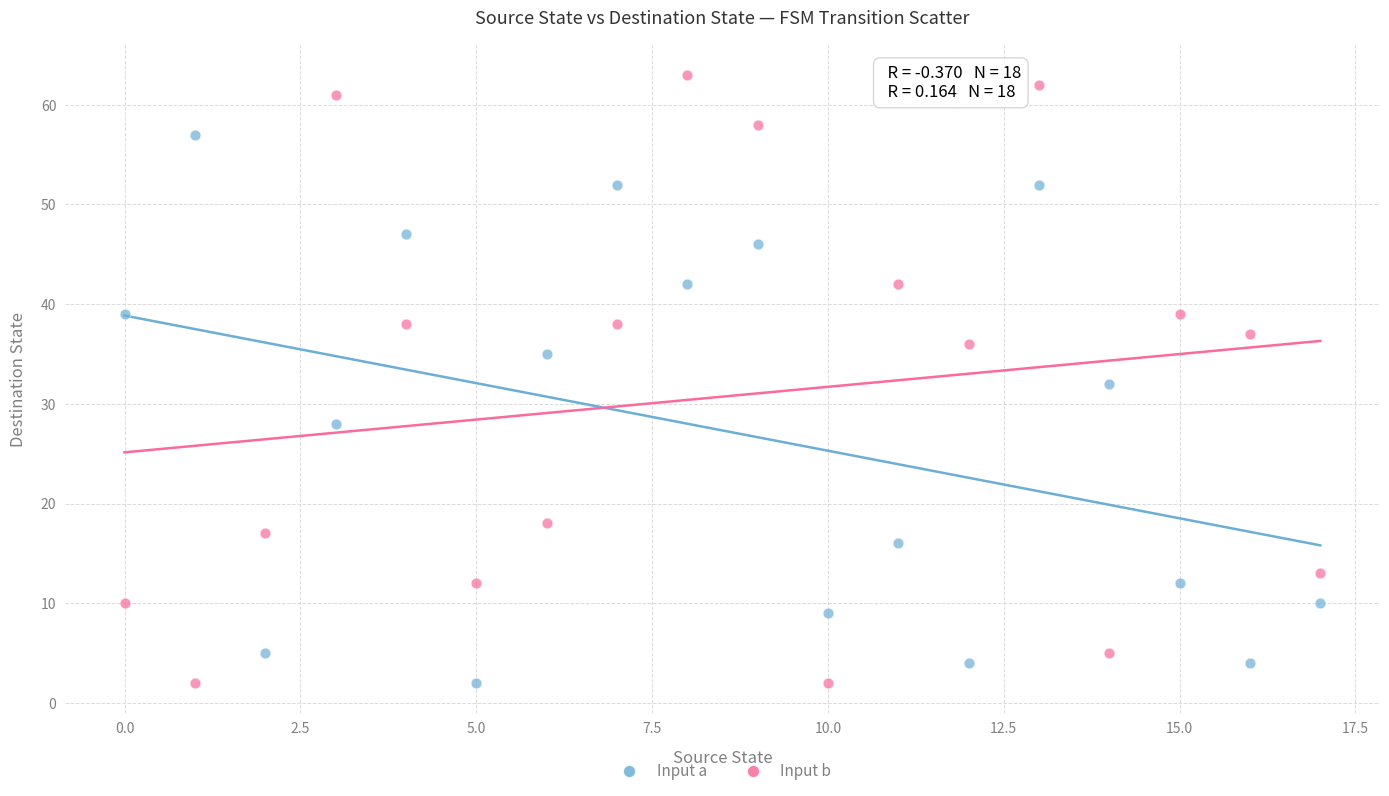

Across all data points, what is the range of Y values (max minus min)?

61